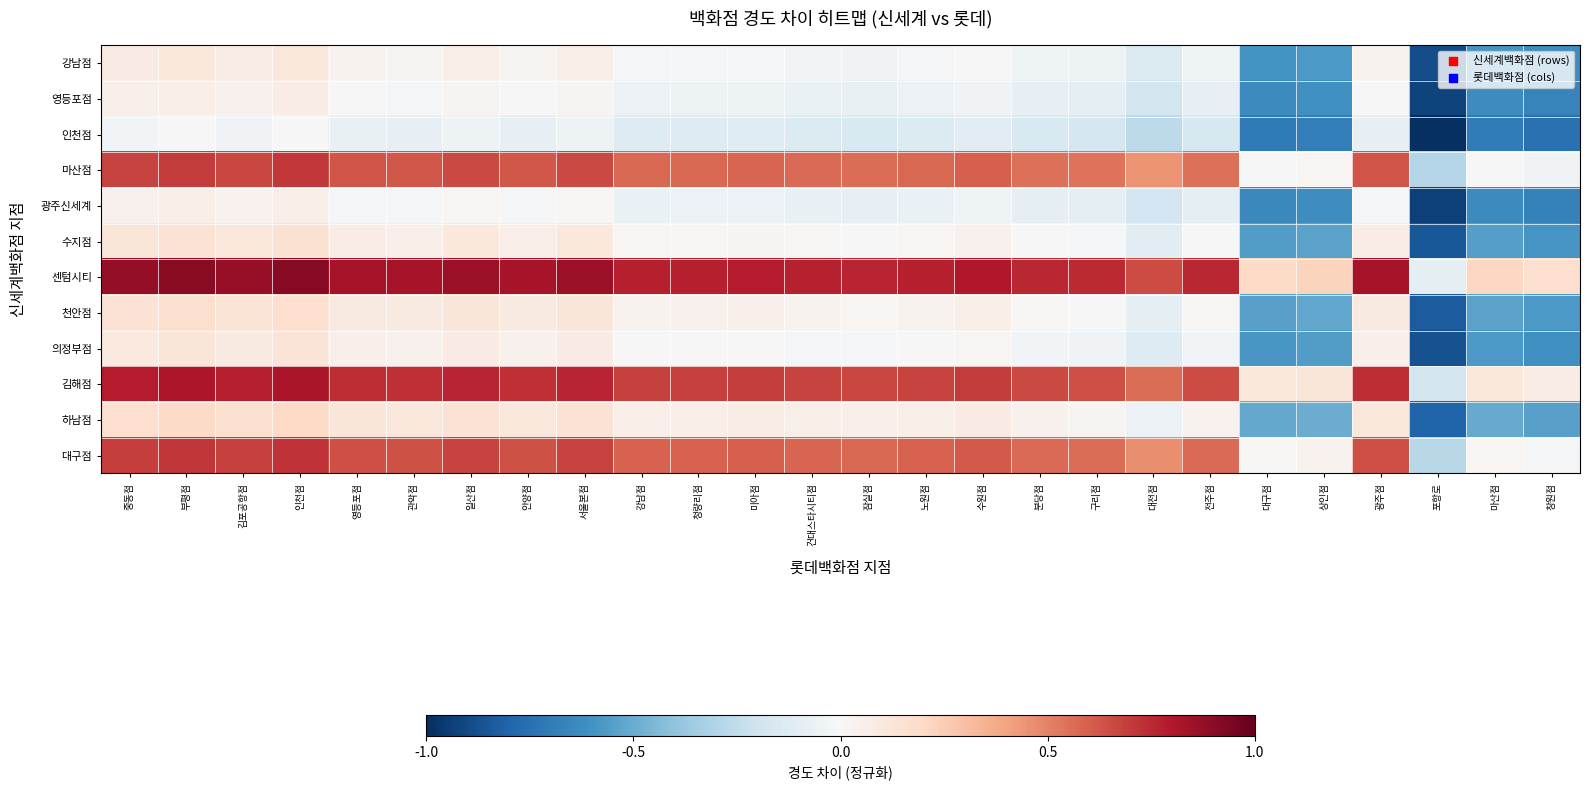

What is the total value across all series at 대전점?

1.0